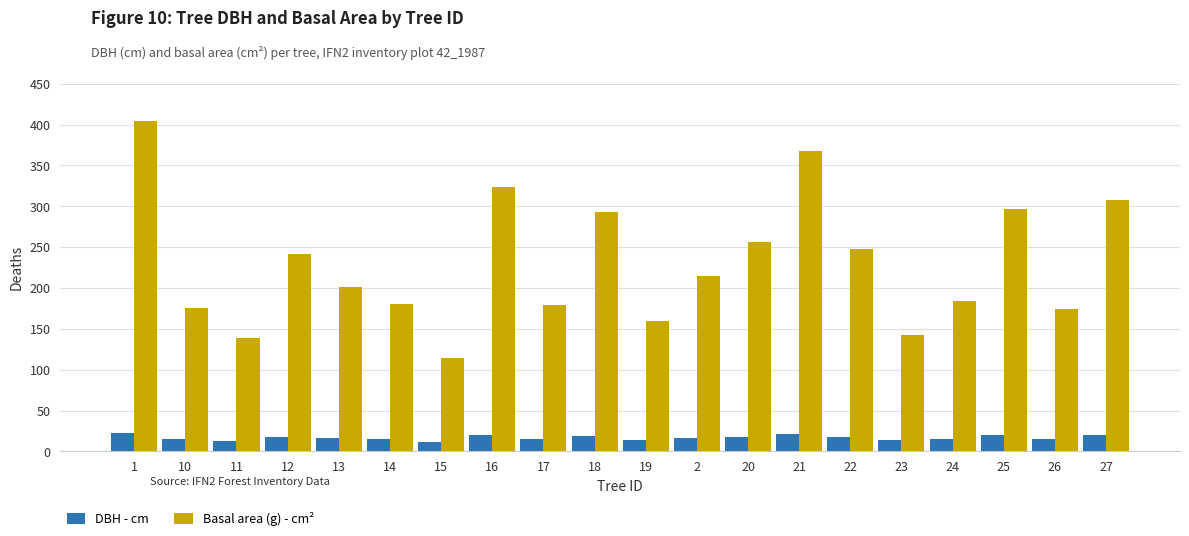

Which series has the largest range (max minus min)?

Basal area (g) - cm²